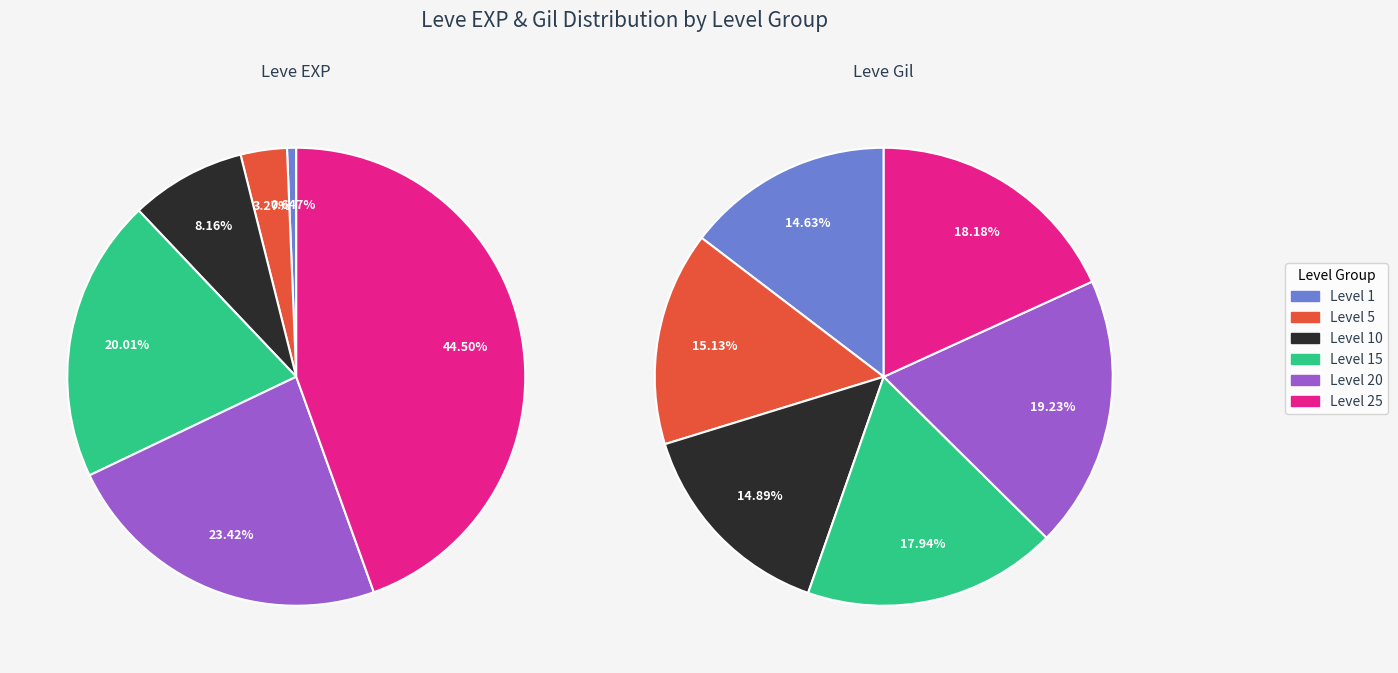

Does any single category account for the majority?

No